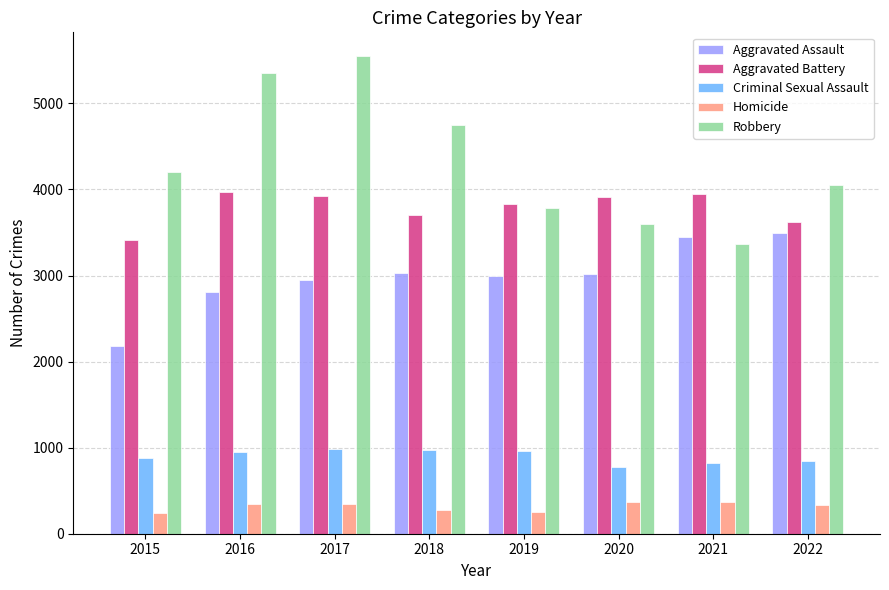

List the labels in order of Robbery value, largest first.

2017, 2016, 2018, 2015, 2022, 2019, 2020, 2021